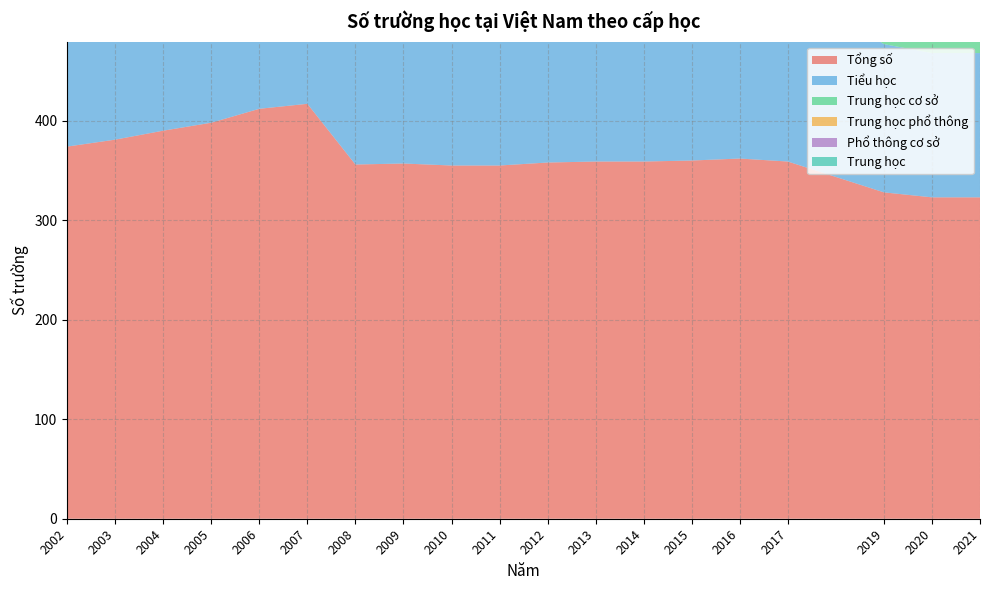

Reading left to right, what are all the values shown in this chart?

Tổng số: 374	381	390	398	412	417	356	357	355	355	358	359	359	360	362	359	328	323	323
Tiểu học: 187	189	193	199	204	205	173	173	174	174	173	173	173	174	176	176	149	145	145
Trung học cơ sở: 151	152	155	158	162	167	144	145	145	145	146	146	146	146	146	147	135	132	132
Trung học phổ thông: 32	36	38	38	43	43	37	38	36	36	37	37	37	37	37	34	31	29	29
Phổ thông cơ sở: 3	3	3	2	2	1	1	1	0	0	1	1	1	1	1	1	12	16	16
Trung học: 1	1	1	1	1	1	1	0	0	0	1	2	2	2	2	1	1	1	1